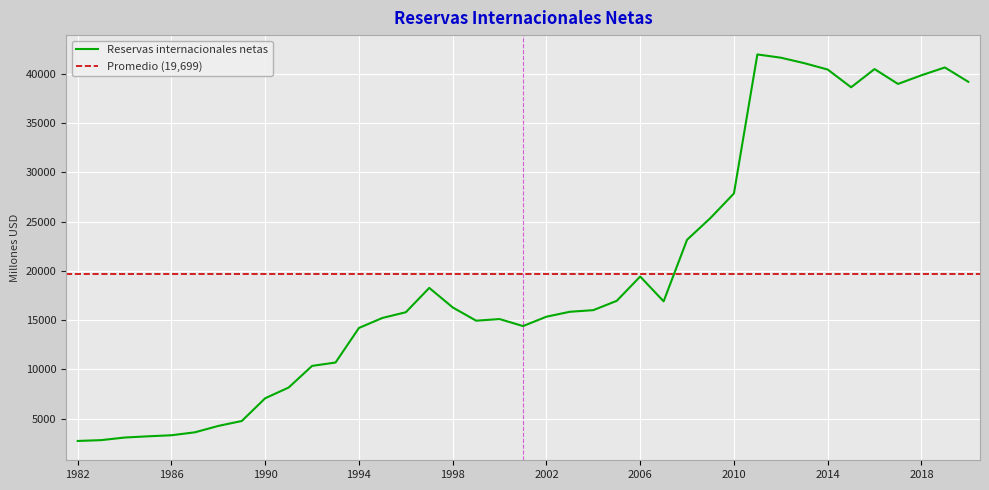

At which label is the value closest to 22357?

2008